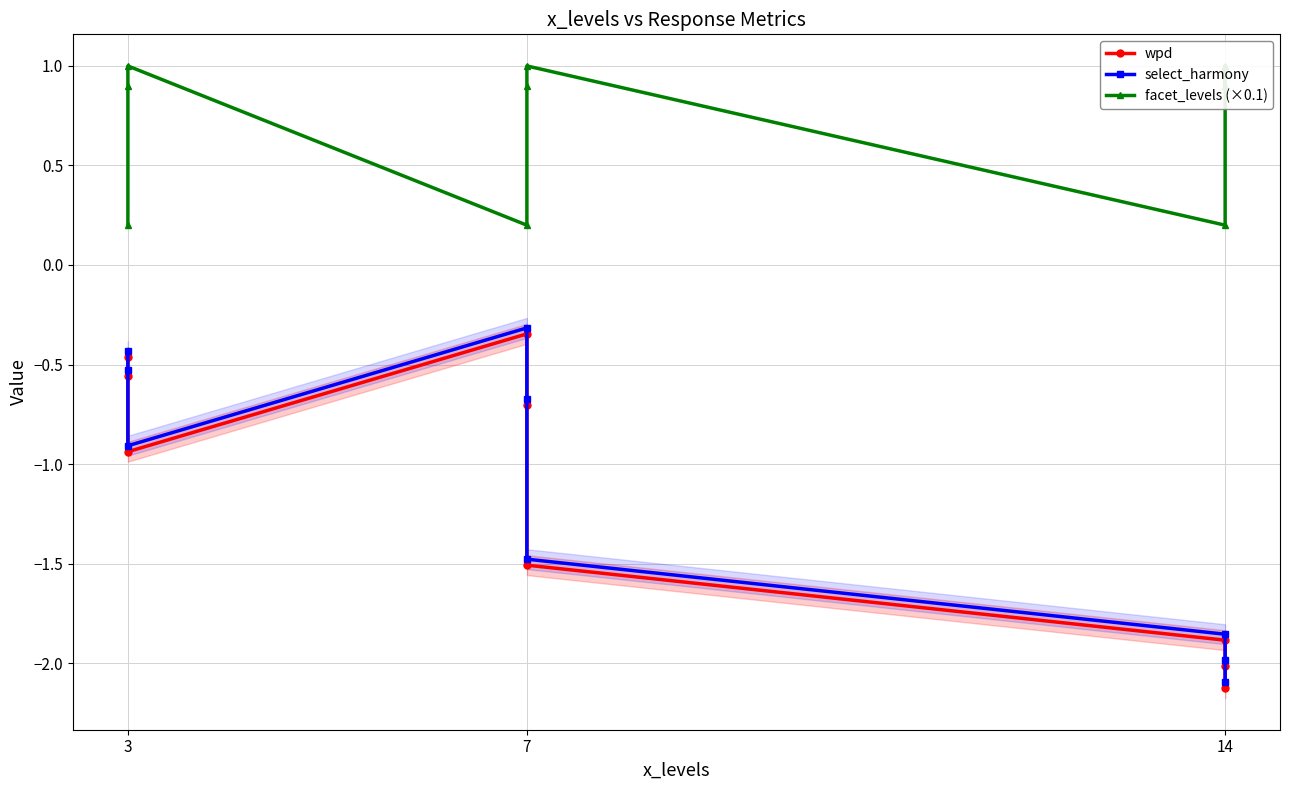

Is the value of facet_levels (×0.1) at 7 greater than the value of wpd at 3?

Yes